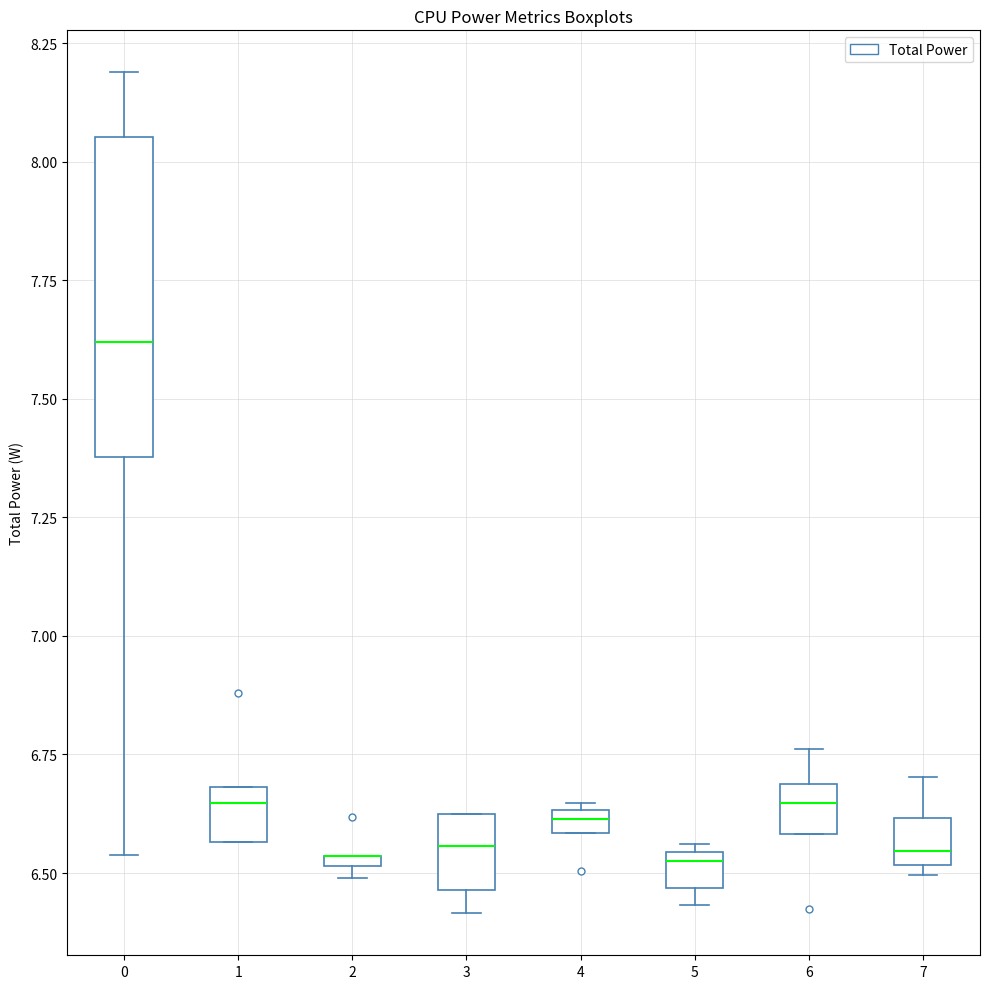

Comparing the boxes themselves (not the whiskers), which one is the tallest?

0